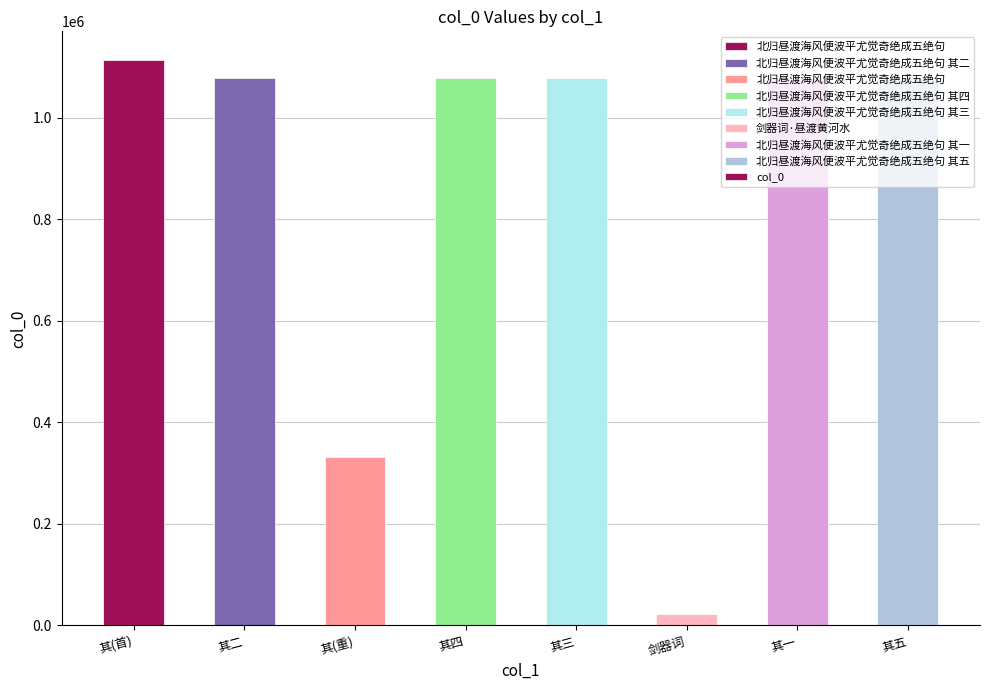

The value at 其五 is 1673503. True or false?

False